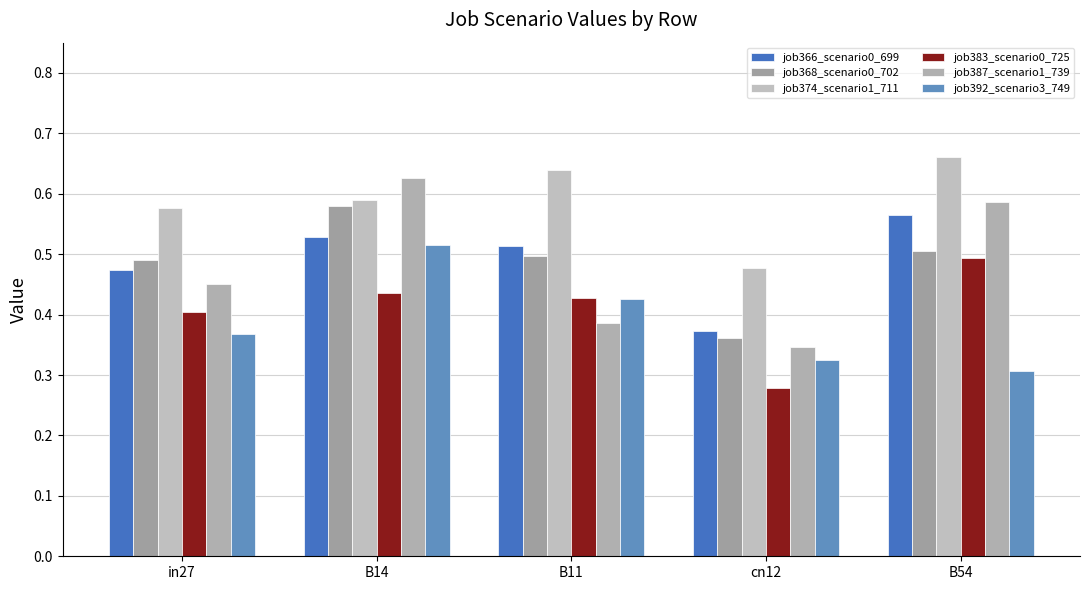

How many data points does each series have?

5